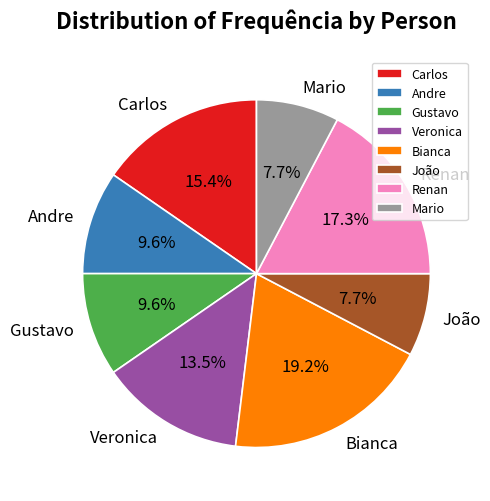

Is there a majority slice in this chart?

No